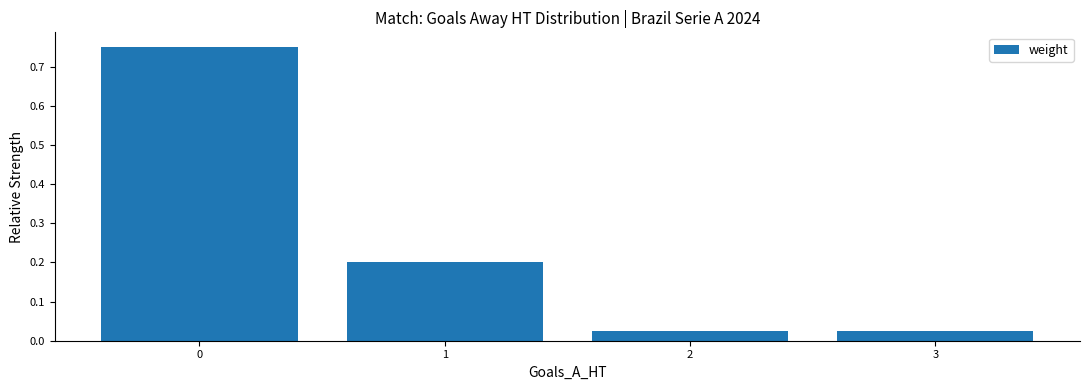

What is the difference between the values at 2 and 0?

0.7